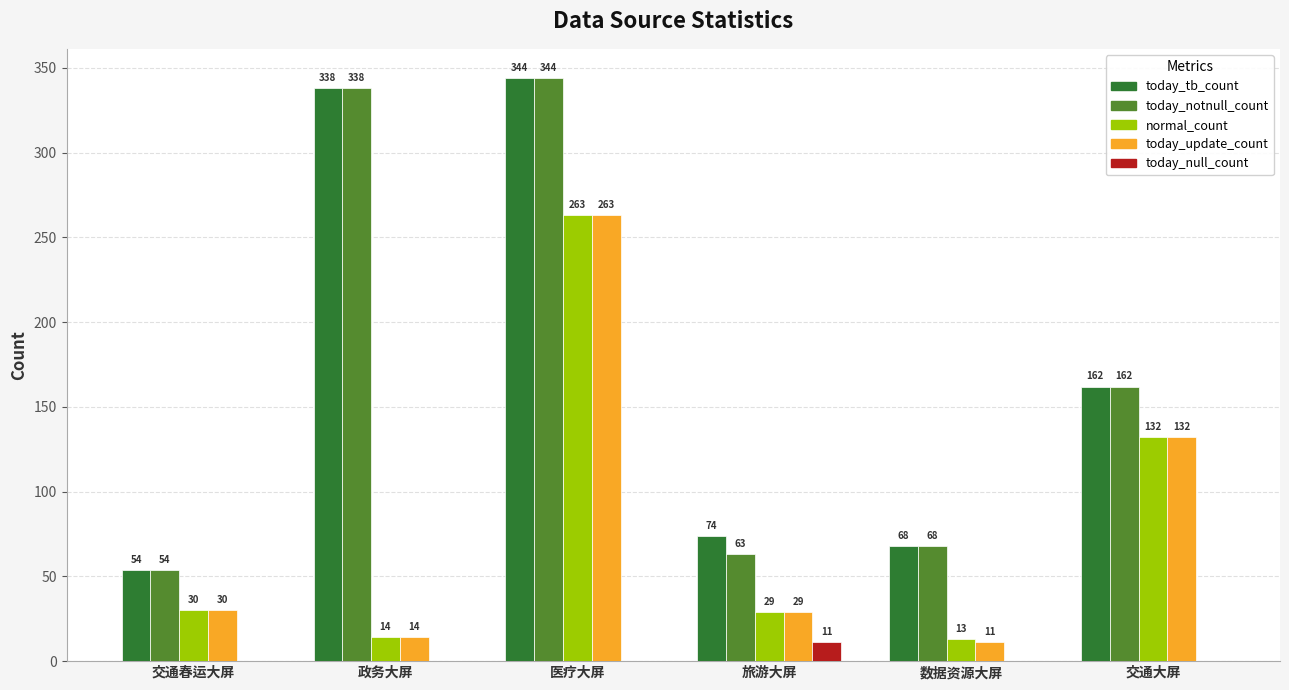

What is the sum of all today_tb_count values?

1040